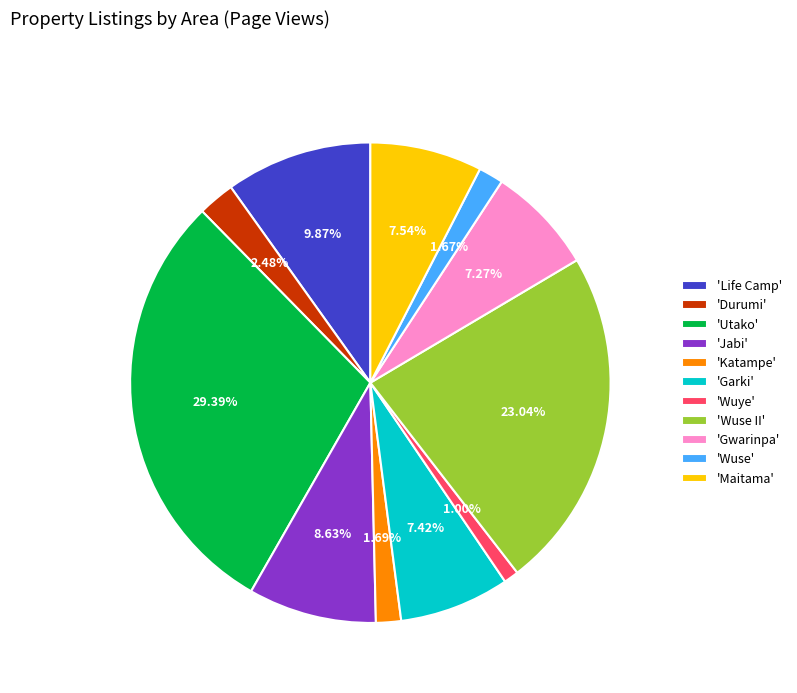

Which slice is the largest?

'Utako'